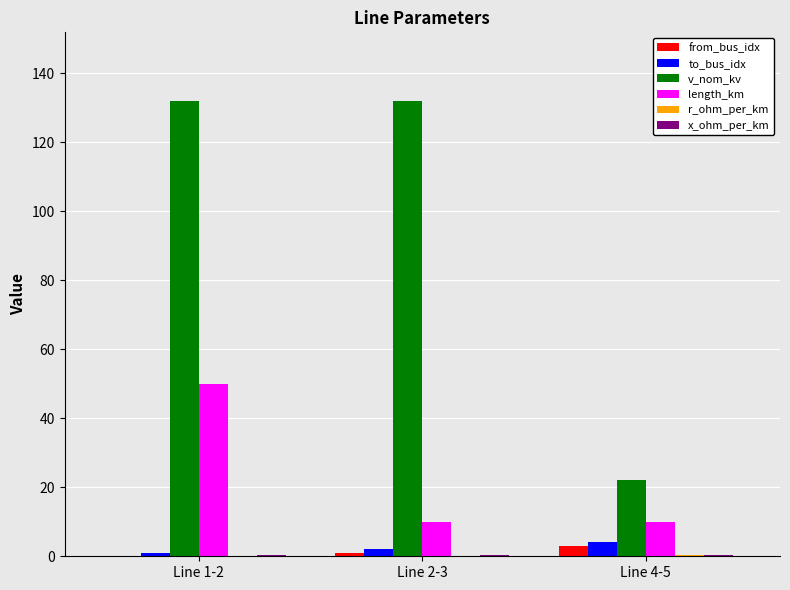

Is it true that to_bus_idx equals 4.0 at Line 4-5?

True